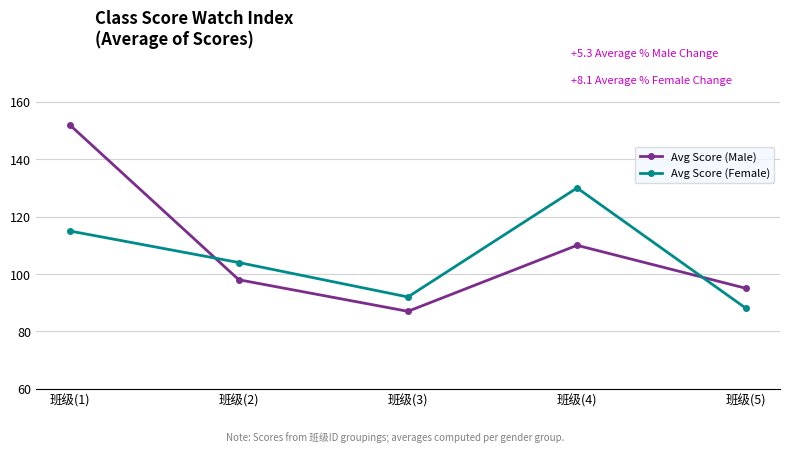

List the series in order of their overall mean, highest first.

Avg Score (Male), Avg Score (Female)